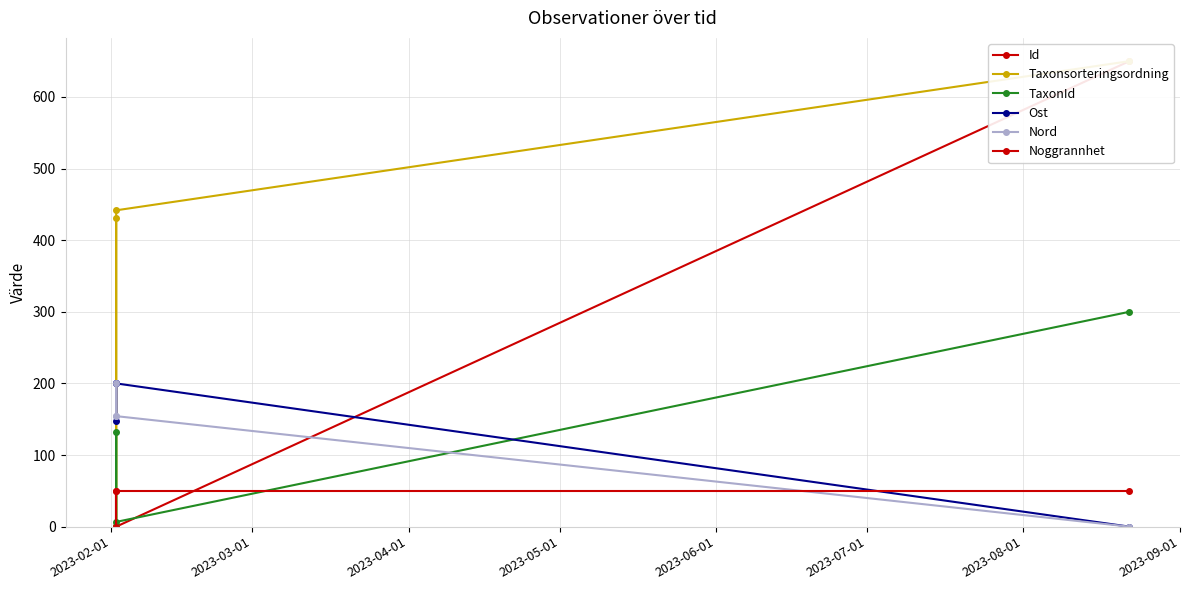

Rank the series by their maximum value, from highest to lowest.

Id, Taxonsorteringsordning, TaxonId, Ost, Nord, Noggrannhet